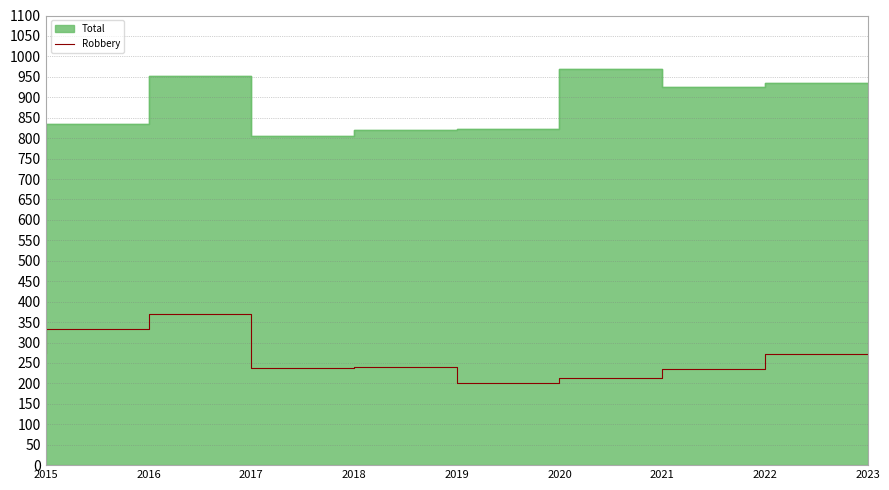

Which label corresponds to the smallest value in the chart?

2020